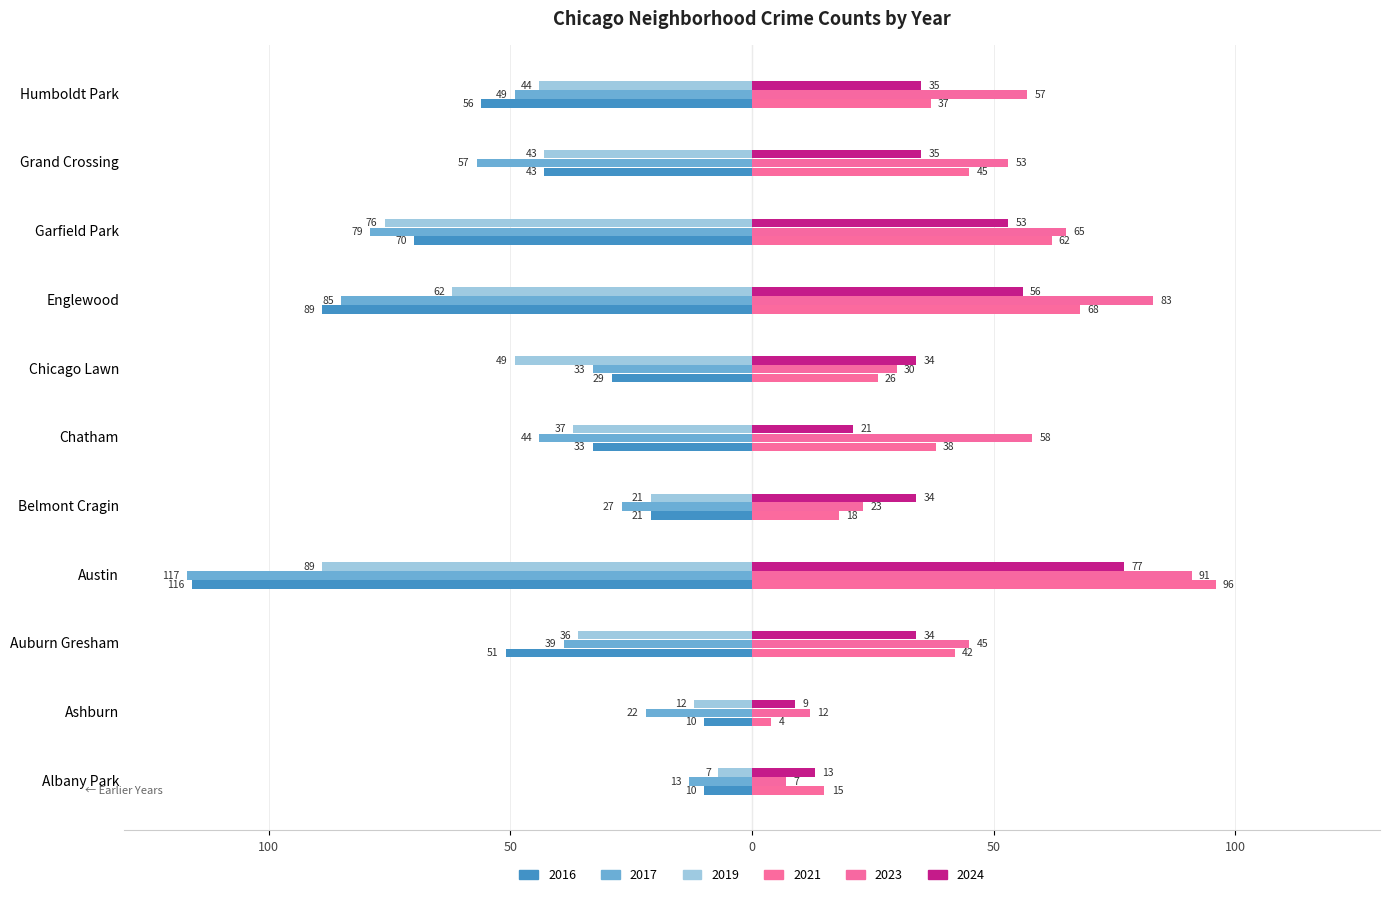

What is the approximate value of 2023 at Englewood, to the nearest 5?

85